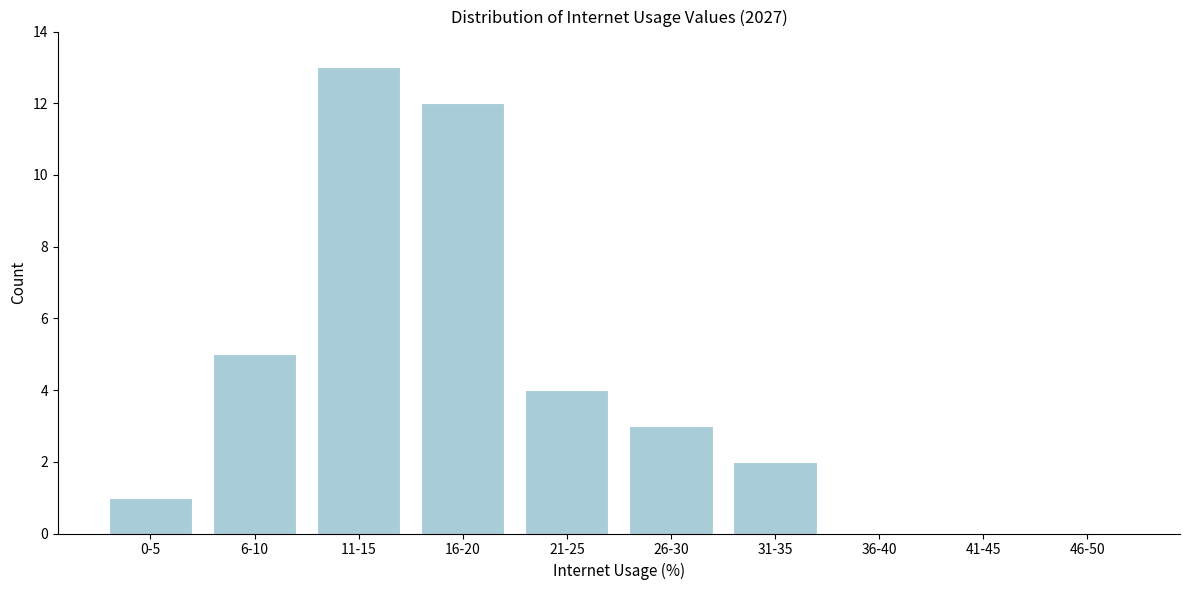

Reading left to right, transcribe all the data shown in this chart.

0-5=1	6-10=5	11-15=13	16-20=12	21-25=4	26-30=3	31-35=2	36-40=0	41-45=0	46-50=0